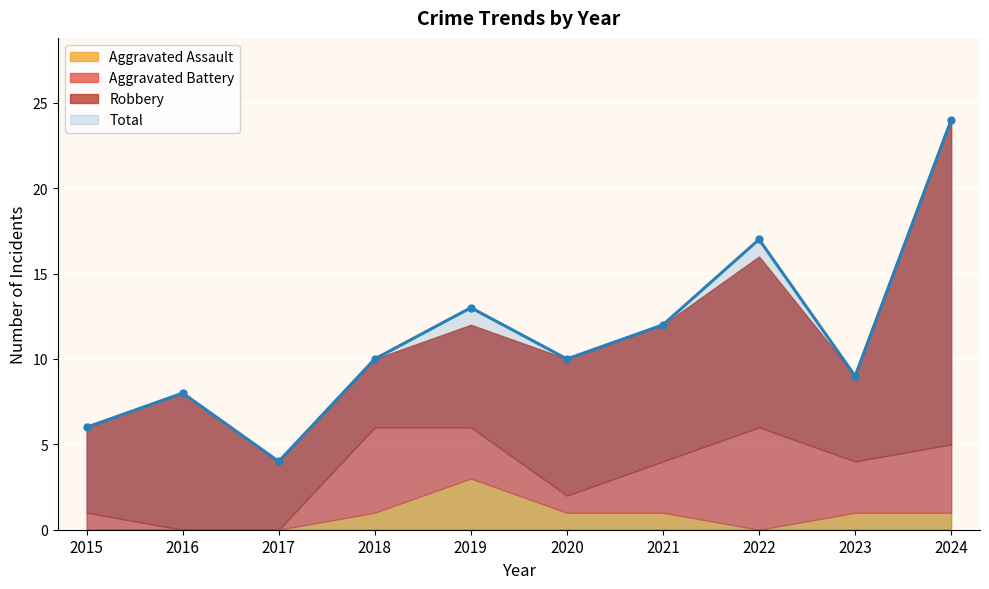

What is the spread (max minus min) of values at 2019?

10